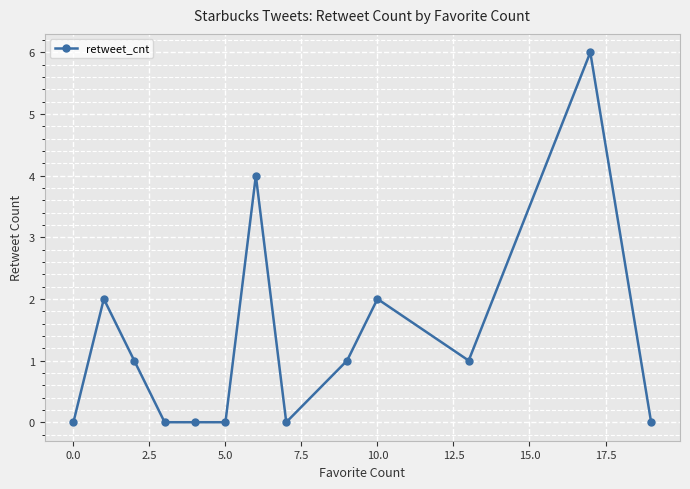

What is the difference between the maximum and minimum values?

6